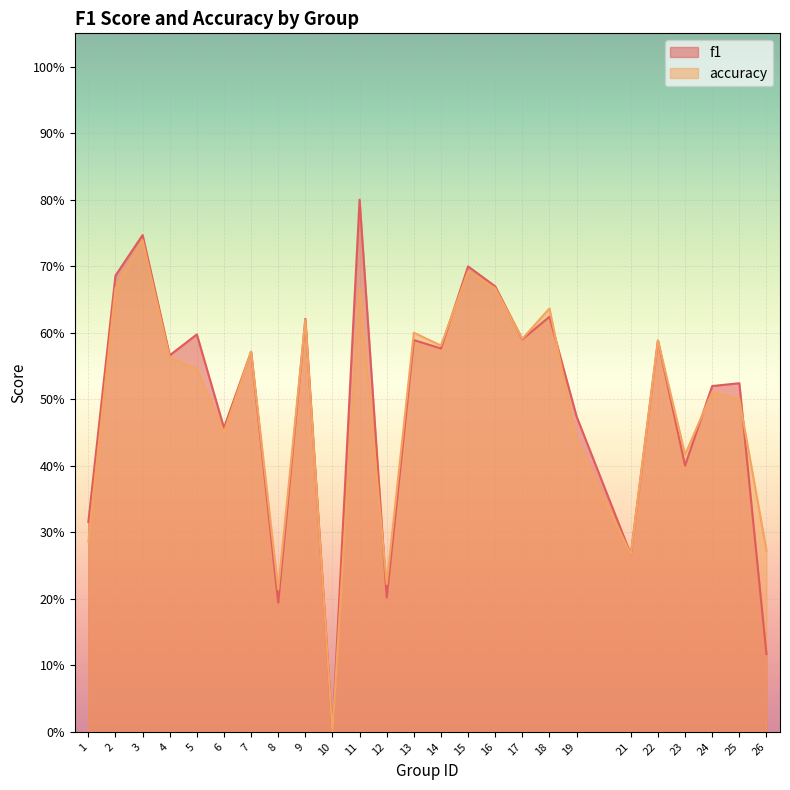

Is it true that accuracy equals 0.2 at 1?

False